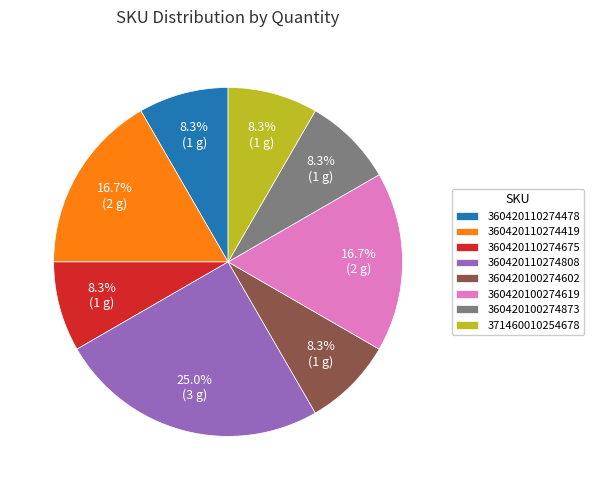

Is 360420110274478 the majority of the pie?

No